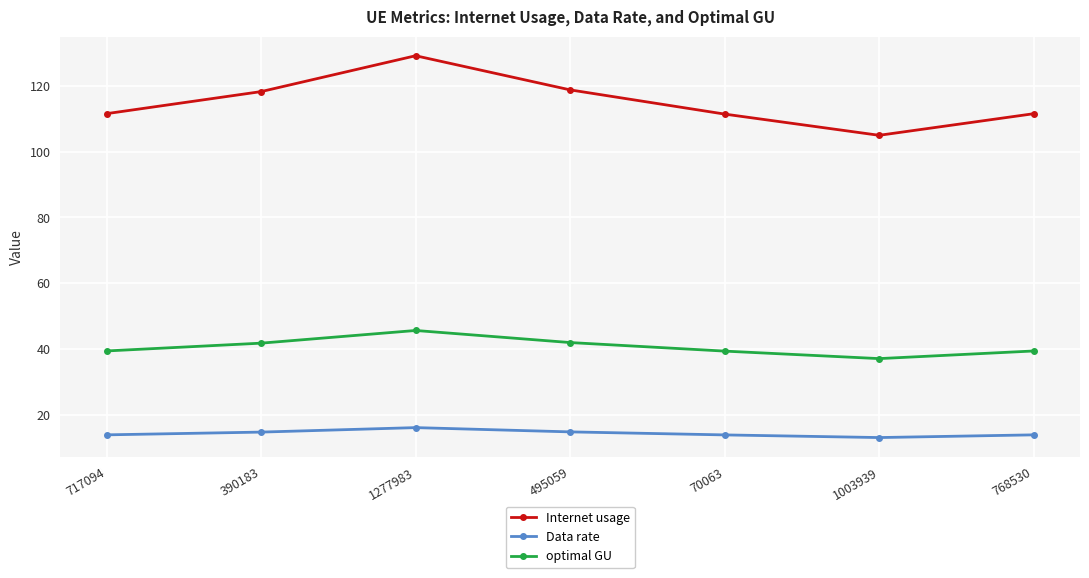

How many lines are shown in the chart?

3